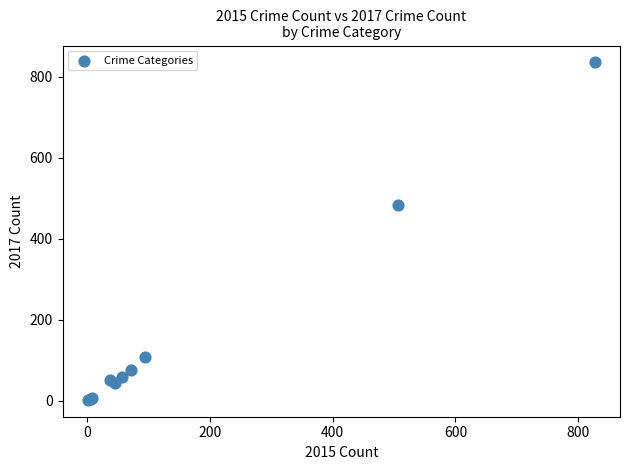

What Y value in the scatter plot is closest to 419?

484